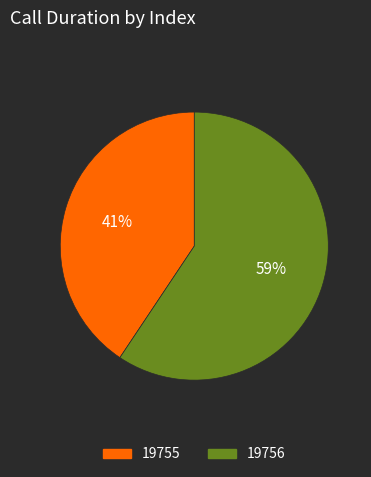

To the nearest percent, what is the average slice percentage?

50%